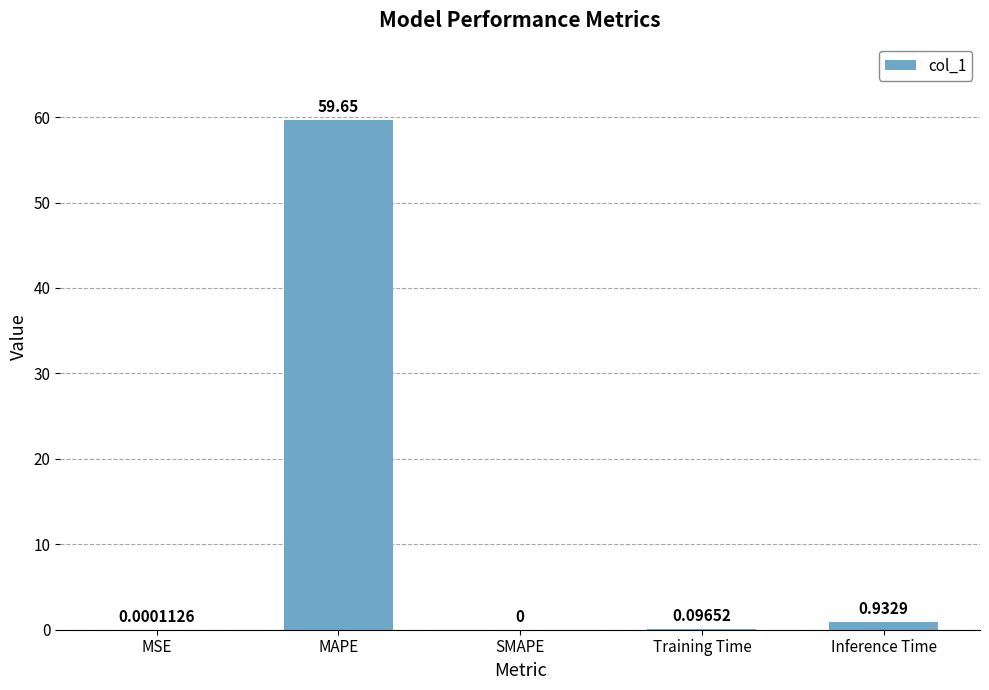

How many series are shown in this chart?

1